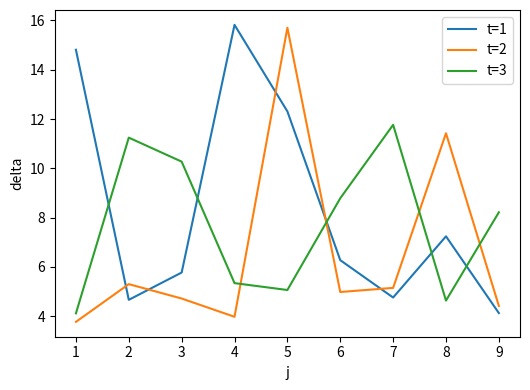

At which category is the sum across all series the highest?

5